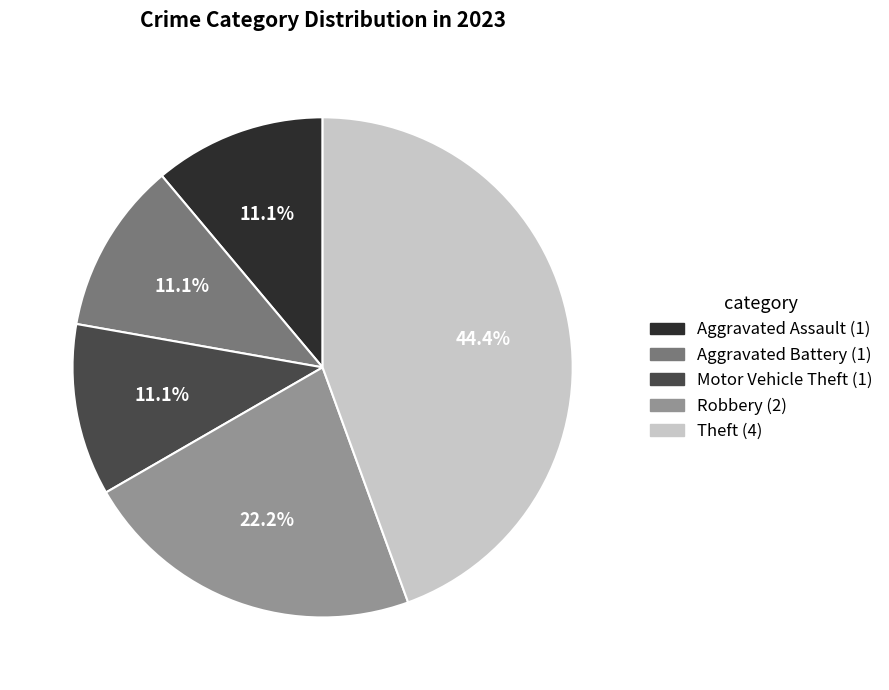

Does any single category account for the majority?

No